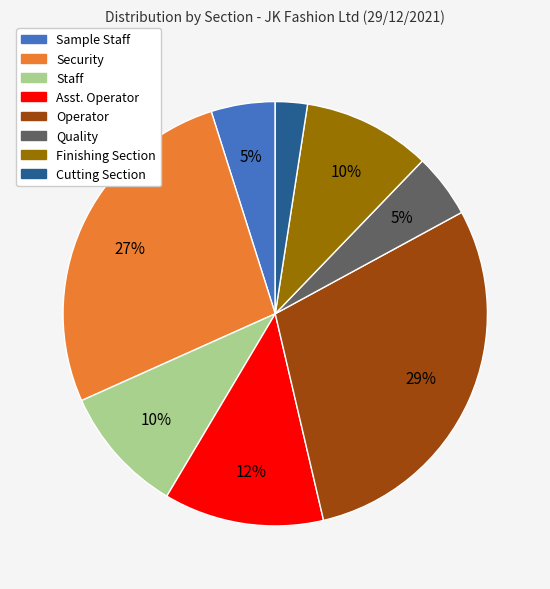

To the nearest percent, what is the difference between the largest and smallest slice percentages?

27%